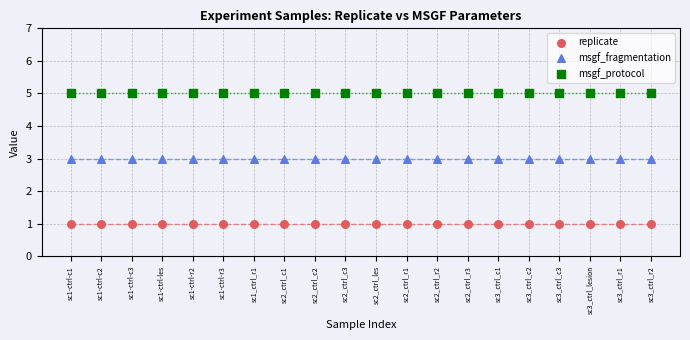

Which series contains the highest Y value?

msgf_protocol